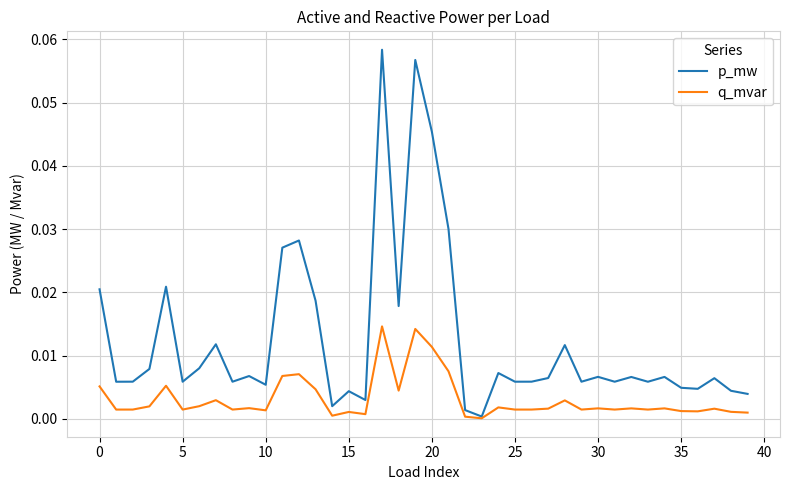

Which series has the widest spread of values?

p_mw